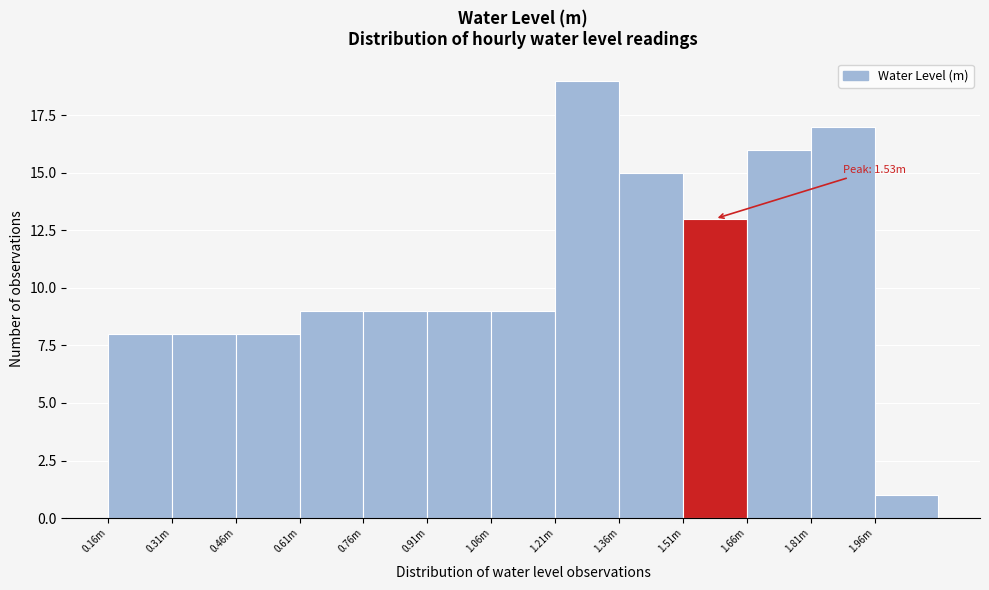

Reading right to left, transcribe all the data shown in this chart.

1.96m=1	1.81m=17	1.66m=16	1.51m=13	1.36m=15	1.21m=19	1.06m=9	0.91m=9	0.76m=9	0.61m=9	0.46m=8	0.31m=8	0.16m=8